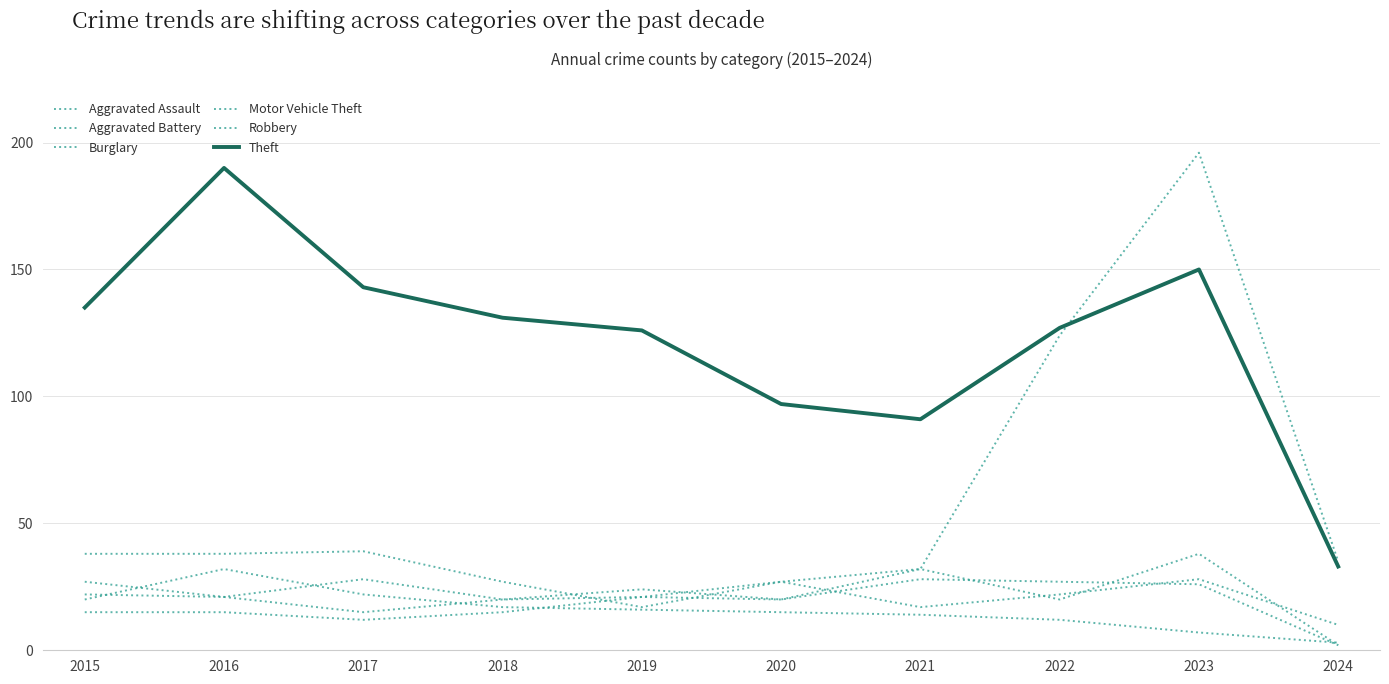

How many lines are shown in the chart?

6